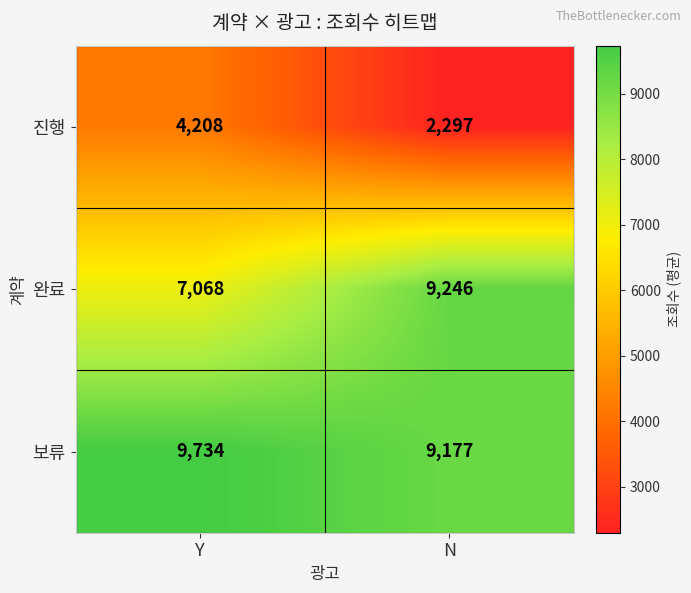

What is the spread (max minus min) of values at N?

6949